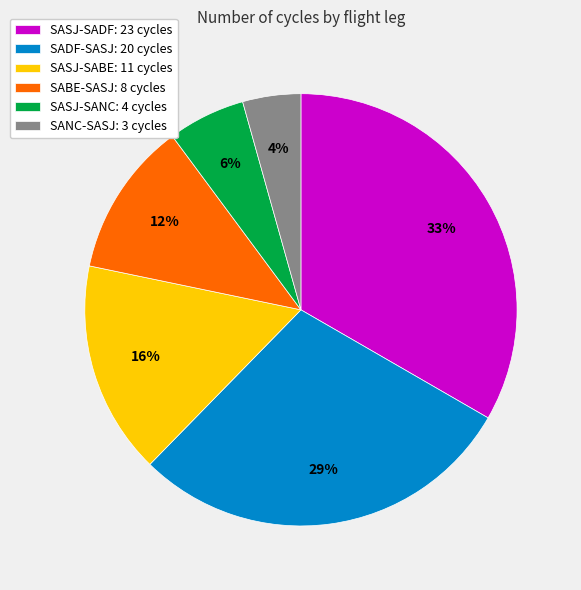

Which slice is the smallest?

SANC-SASJ: 3 cycles